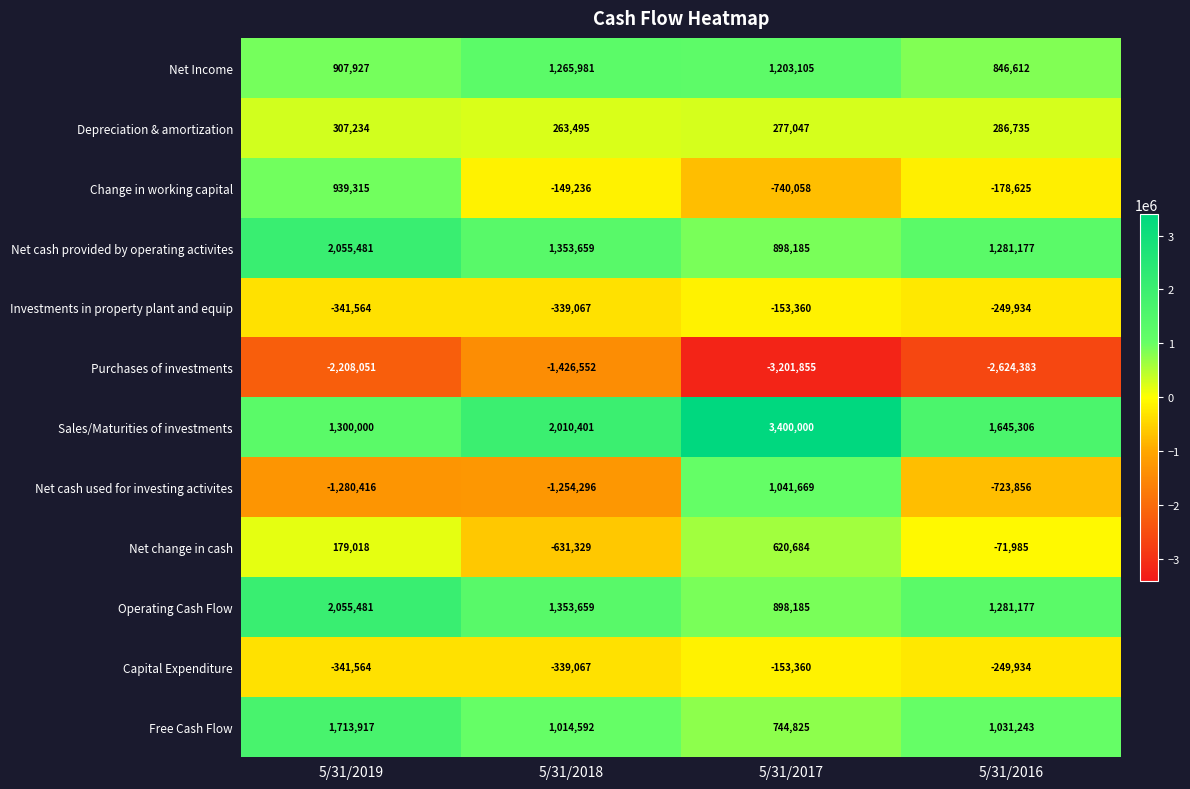

What is the sum of the Free Cash Flow values at 5/31/2016 and 5/31/2019?

2745160